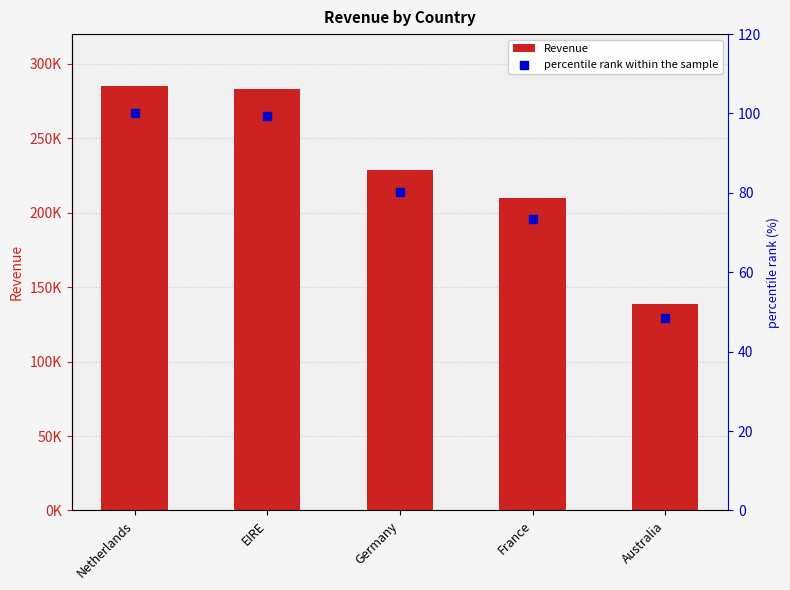

Is the value of Revenue at Netherlands greater than the value of percentile rank within the sample at Netherlands?

Yes